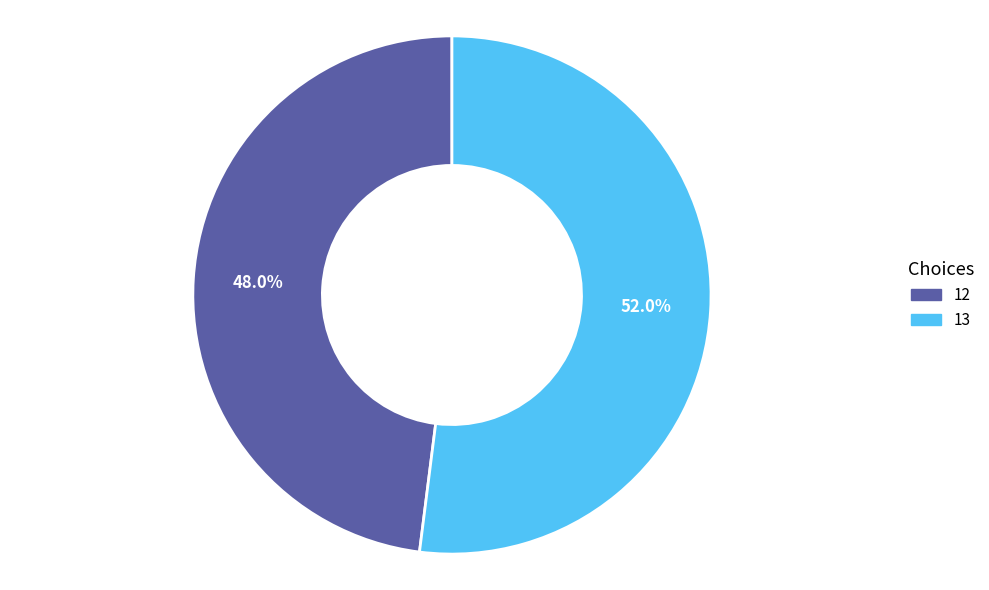

What portion of the pie excludes 13?

48.0%